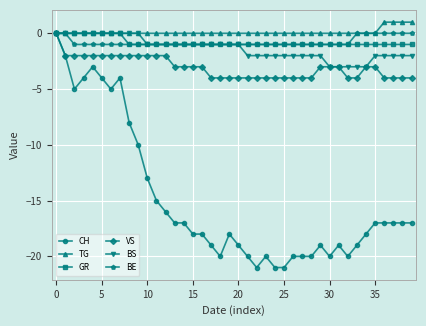

What is the minimum value for VS?

-4